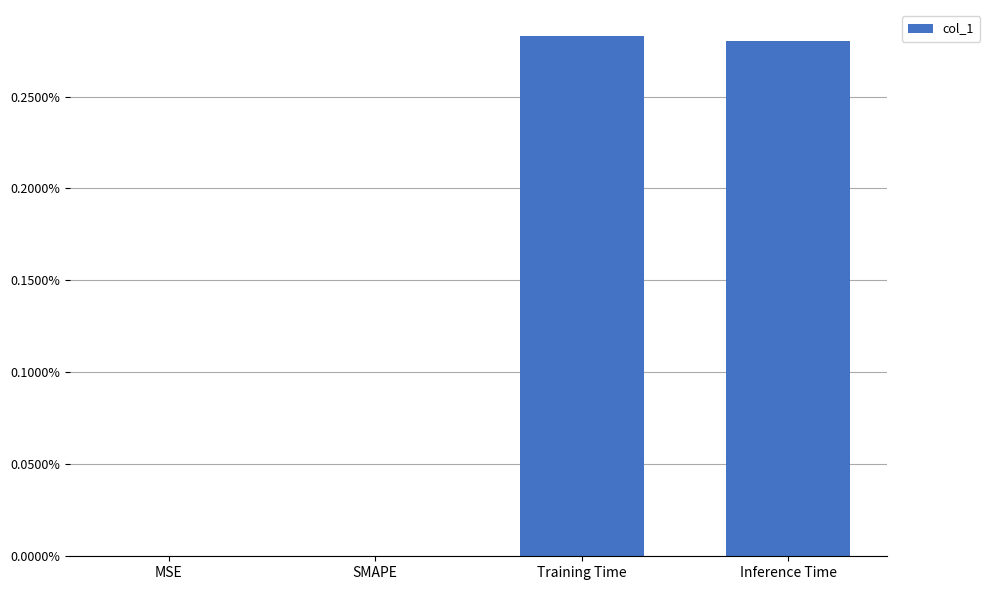

The chart shows a value of 0.0 at SMAPE. True or false?

True